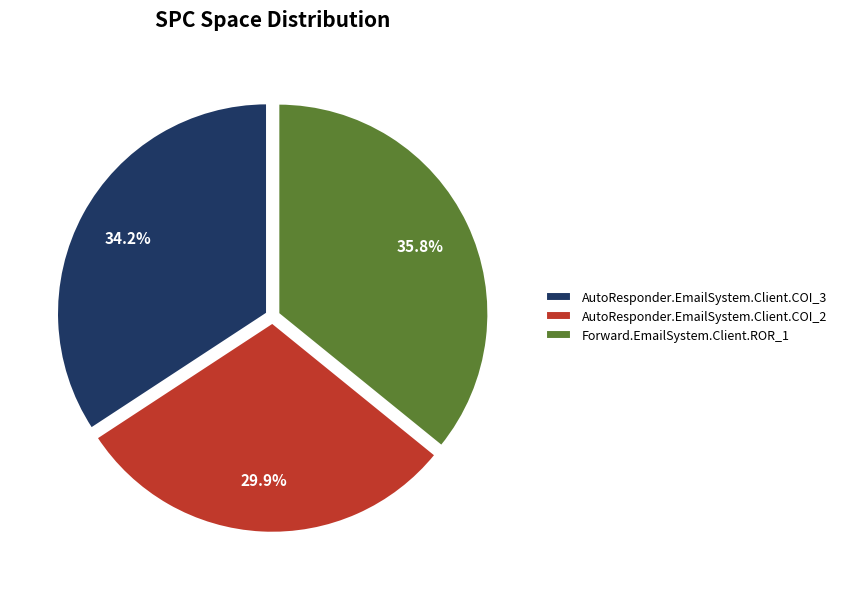

What percentage is NOT represented by AutoResponder.EmailSystem.Client.COI_2?

70.1%